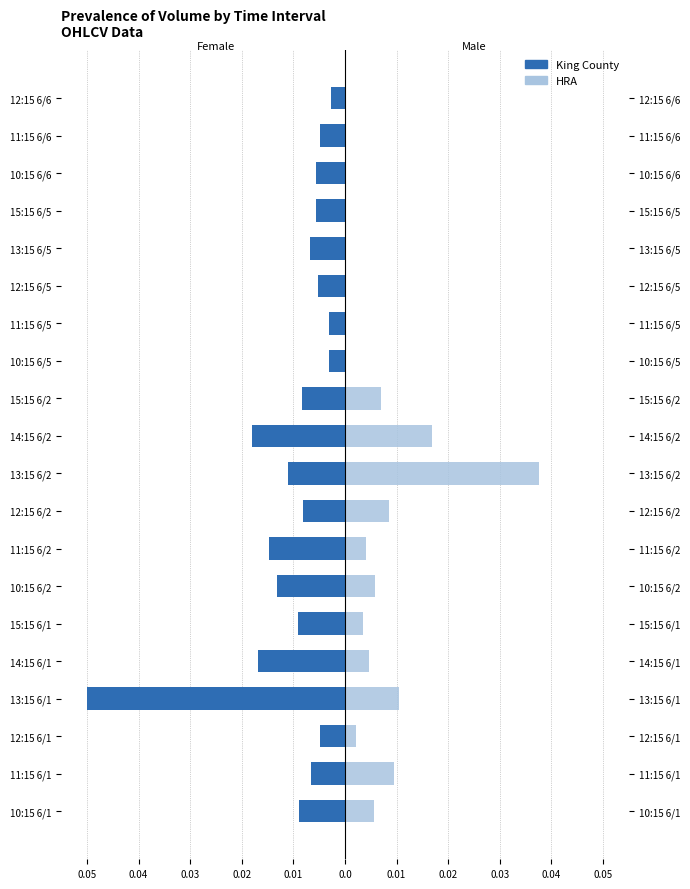

How many distinct data groups are displayed?

2